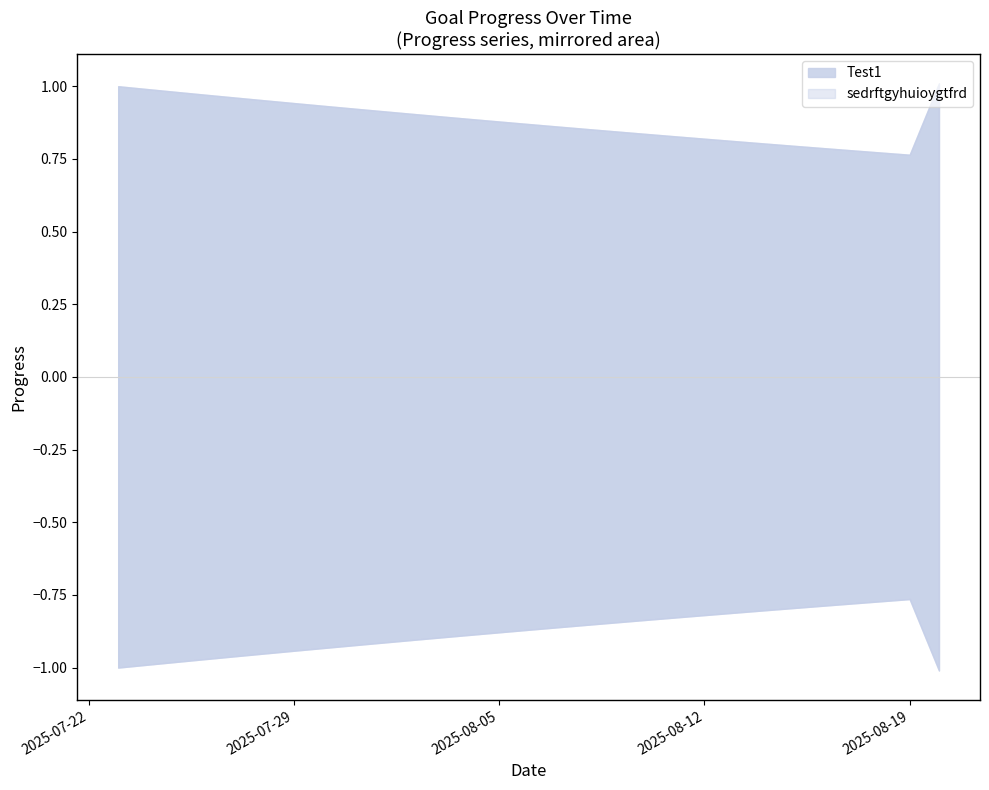

At which category is the sum across all series the highest?

2025-08-20